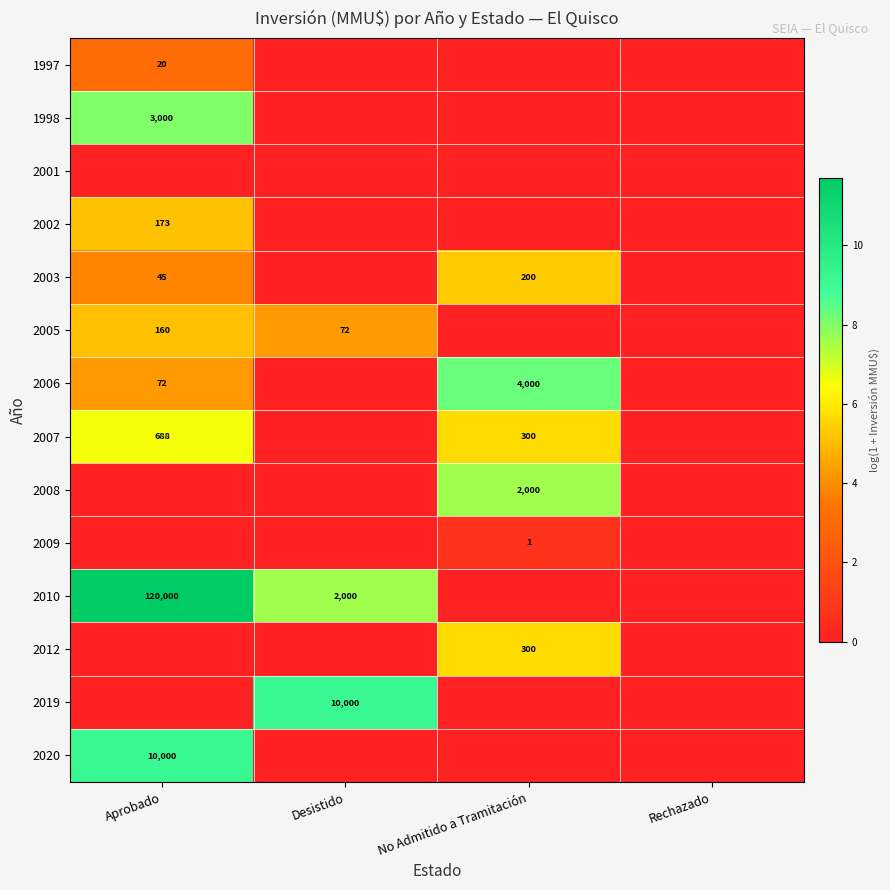

The 2019 series shows 15522 at Desistido. True or false?

False